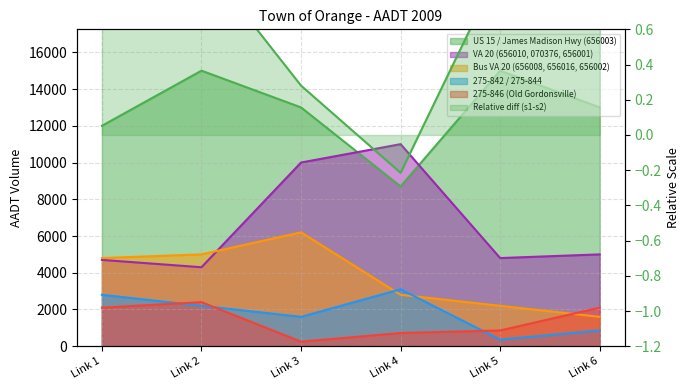

Reading left to right, what are all the values shown in this chart?

US 15 / James Madison Hwy (656003): 12000	15000	13000	8700	15000	13000
VA 20 (656010, 070376, 656001): 4700	4300	10000	11000	4800	5000
Bus VA 20 (656008, 656016, 656002): 4800	5000	6200	2800	2200	1600
275-842 / 275-844: 2800	2200	1600	3100	360	860
275-846 (Old Gordonsville): 2100	2400	250	720	860	2100